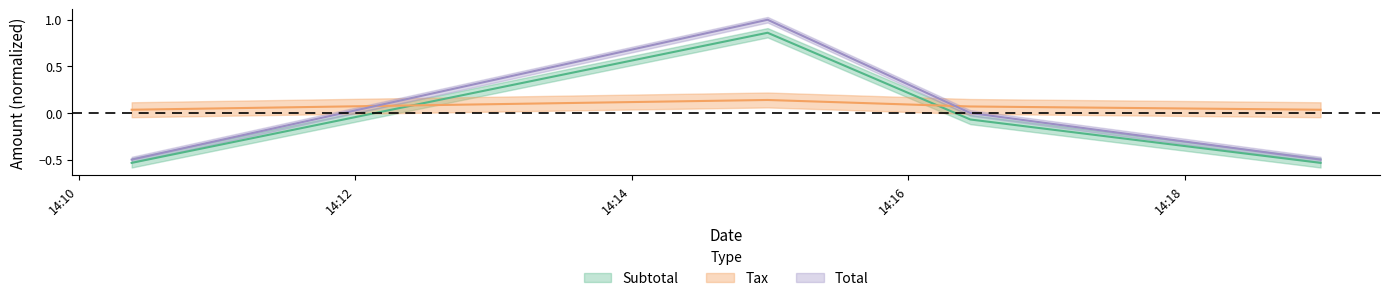

The Total series shows -0.7 at 2025-07-03 14:18:59. True or false?

False